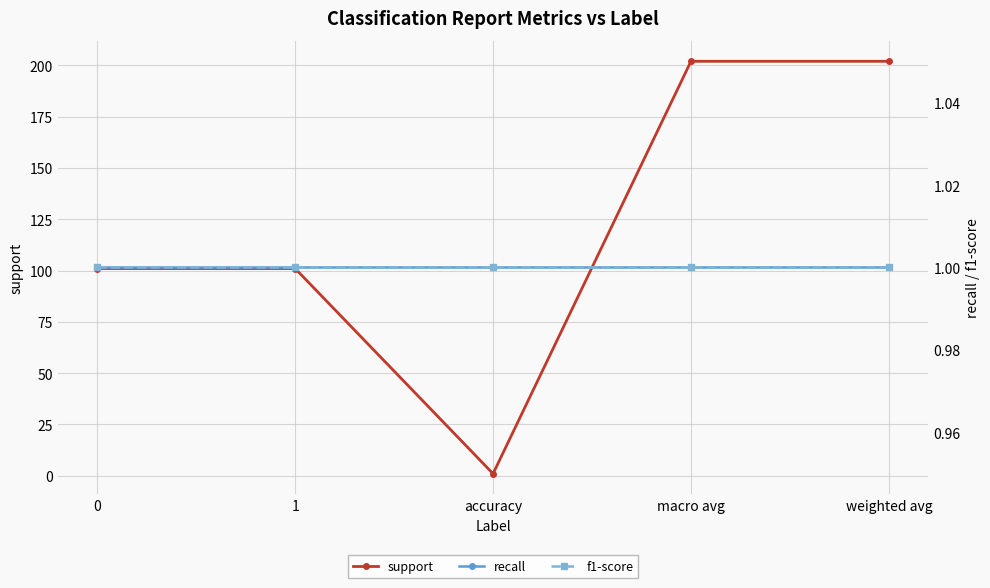

Between 1 and accuracy, which series saw the biggest shift?

support